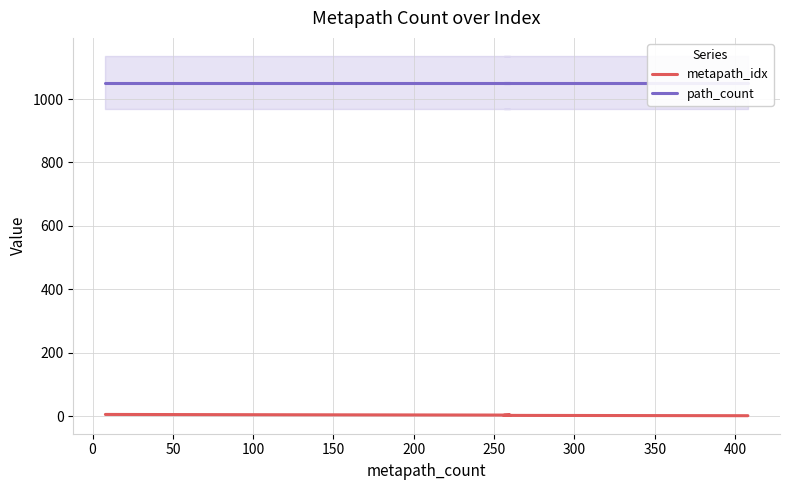

How many lines are shown in the chart?

2